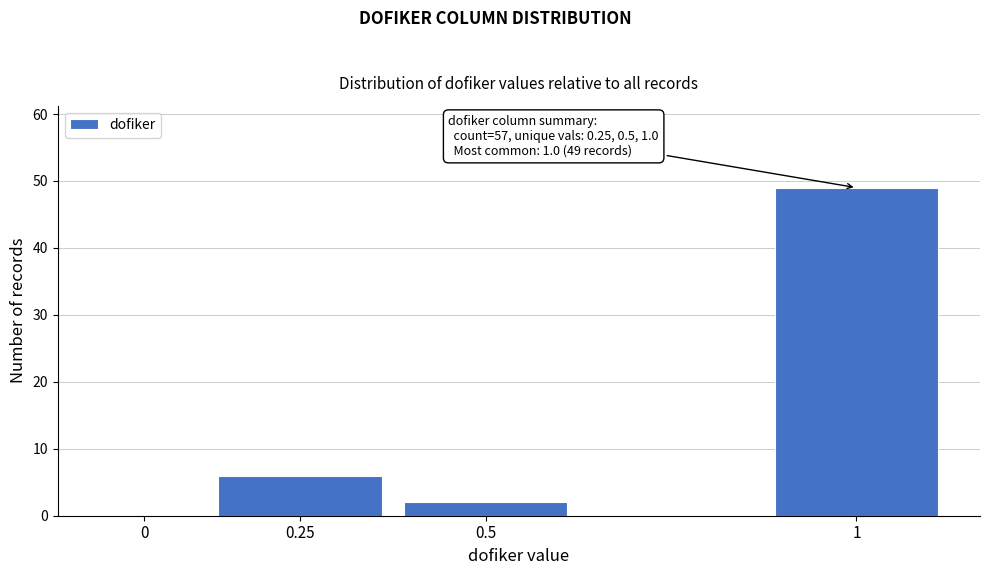

Reading right to left, transcribe all the data shown in this chart.

1=49	0.5=2	0.25=6	0=0